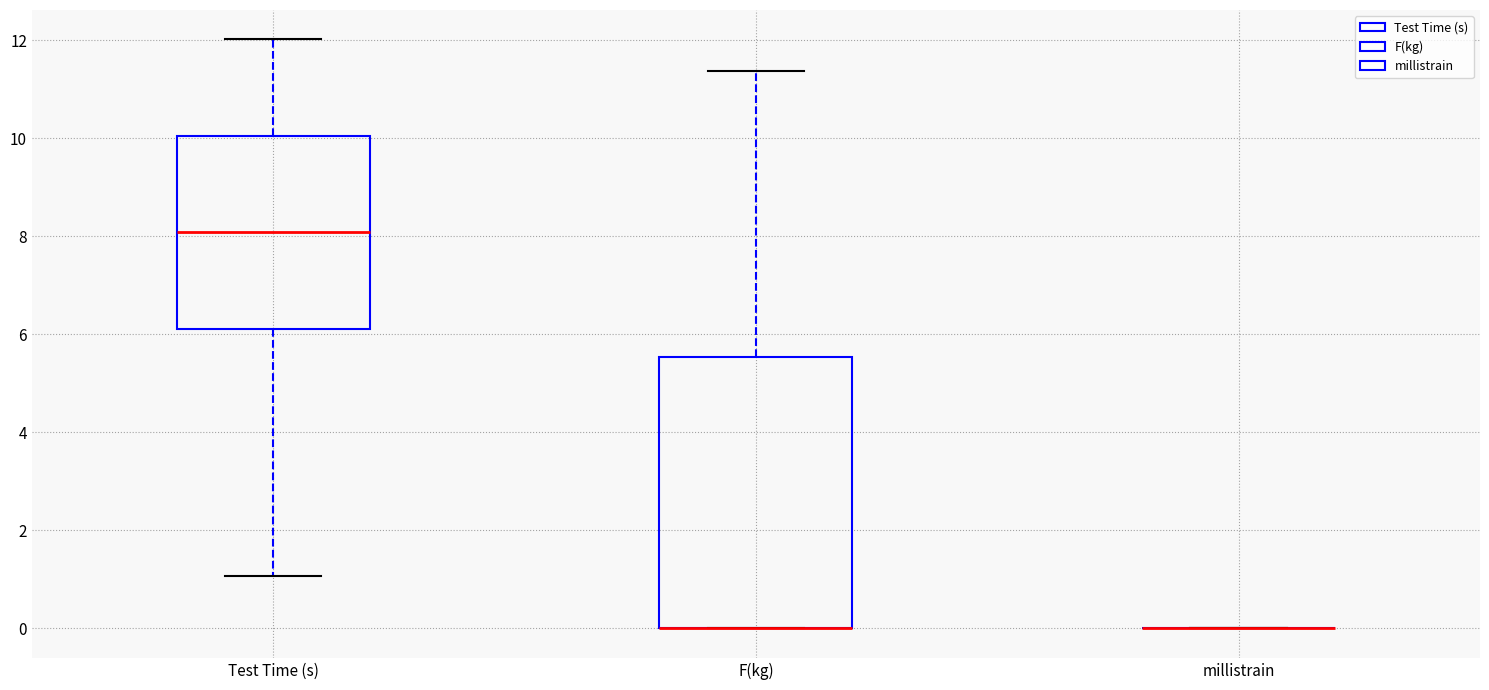

Where does the median line of the box for Test Time (s) sit on the y-axis? The values are not printed on the chart, so give them approximately, as read against the axis.

8.0